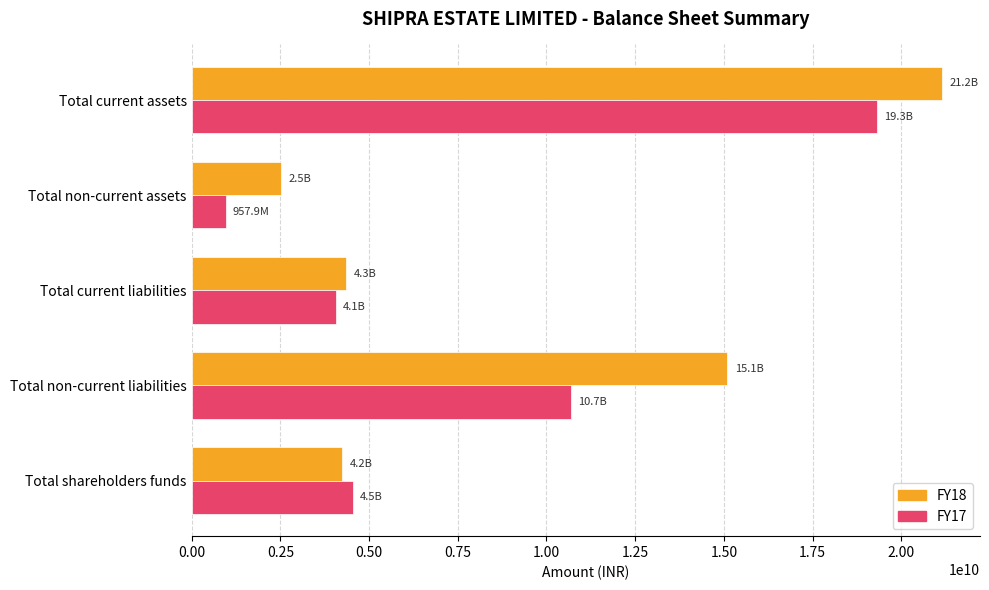

How many series are shown in this chart?

2